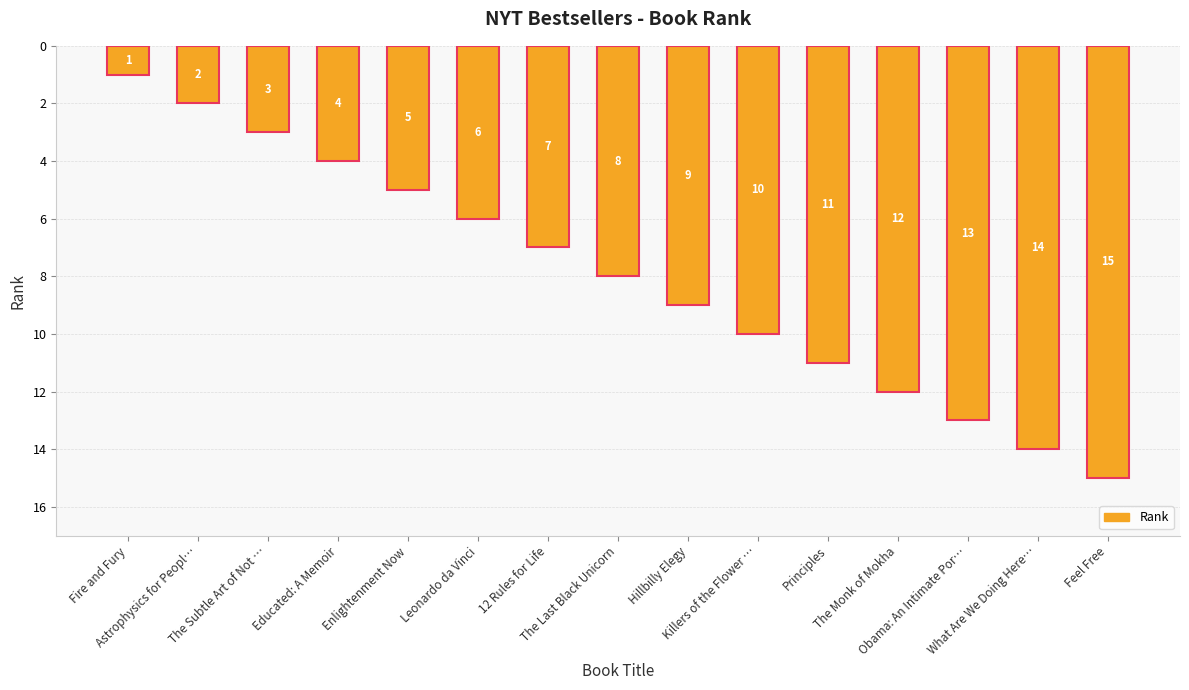

What is the average value?

8